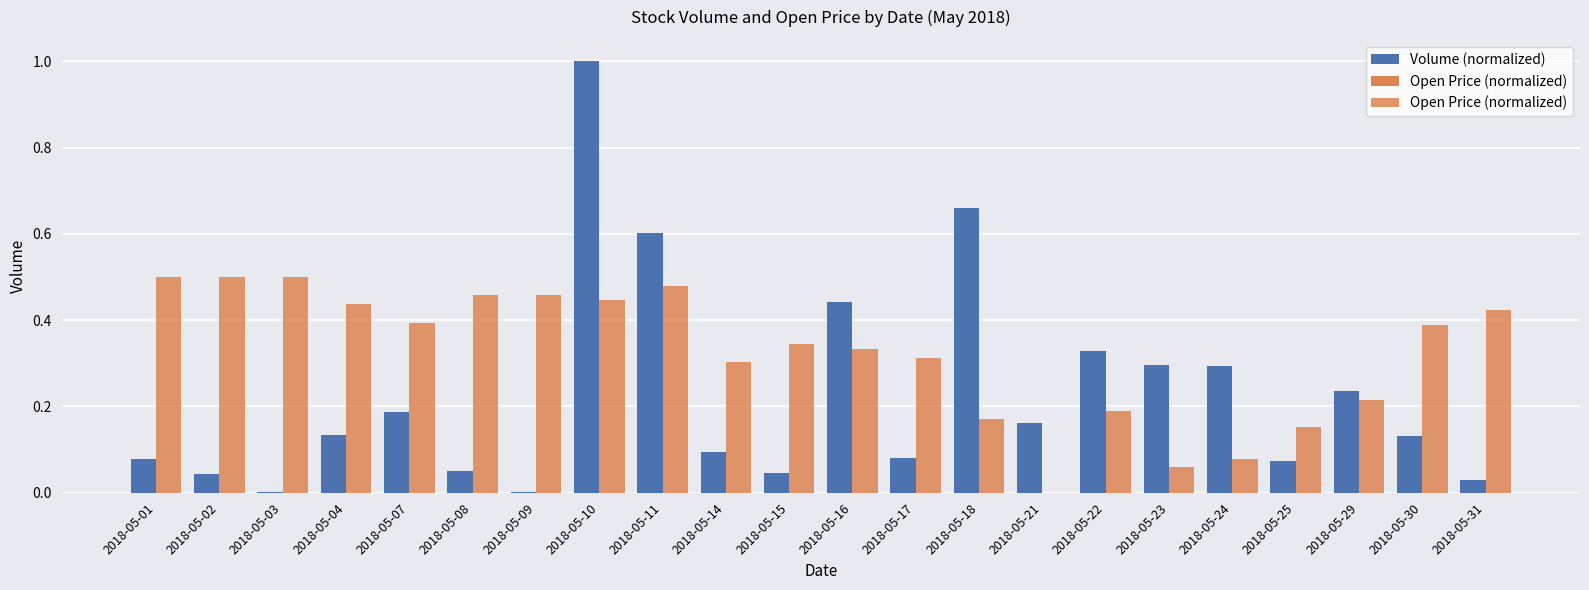

What is the difference between the highest and lowest values at 2018-05-18?

0.5